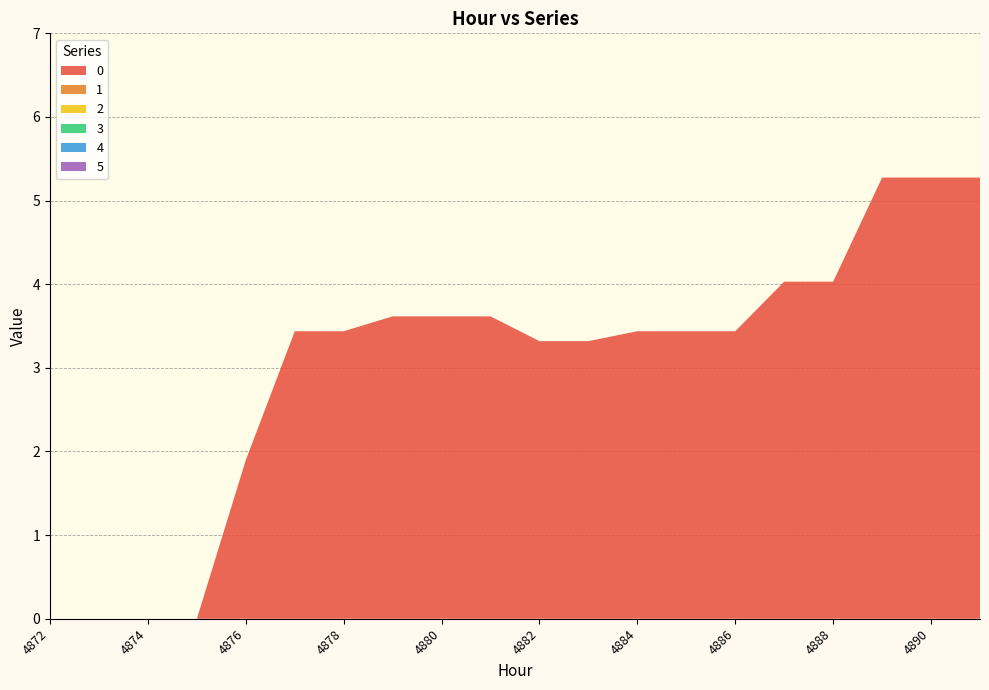

Reading right to left, what are all the values shown in this chart?

0: 5.3	5.3	5.3	4.0	4.0	3.4	3.4	3.4	3.3	3.3	3.6	3.6	3.6	3.4	3.4	1.9	0.0	0.0	0.0	0.0
1: 0.0	0.0	0.0	0.0	0.0	0.0	0.0	0.0	0.0	0.0	0.0	0.0	0.0	0.0	0.0	0.0	0.0	0.0	0.0	0.0
2: 0.0	0.0	0.0	0.0	0.0	0.0	0.0	0.0	0.0	0.0	0.0	0.0	0.0	0.0	0.0	0.0	0.0	0.0	0.0	0.0
3: 0.0	0.0	0.0	0.0	0.0	0.0	0.0	0.0	0.0	0.0	0.0	0.0	0.0	0.0	0.0	0.0	0.0	0.0	0.0	0.0
4: 0.0	0.0	0.0	0.0	0.0	0.0	0.0	0.0	0.0	0.0	0.0	0.0	0.0	0.0	0.0	0.0	0.0	0.0	0.0	0.0
5: 0.0	0.0	0.0	0.0	0.0	0.0	0.0	0.0	0.0	0.0	0.0	0.0	0.0	0.0	0.0	0.0	0.0	0.0	0.0	0.0